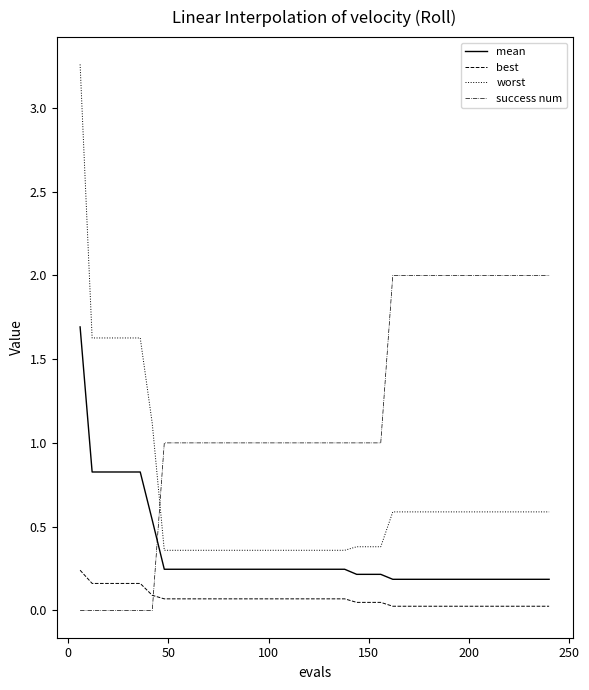

Which series has the widest spread of values?

worst